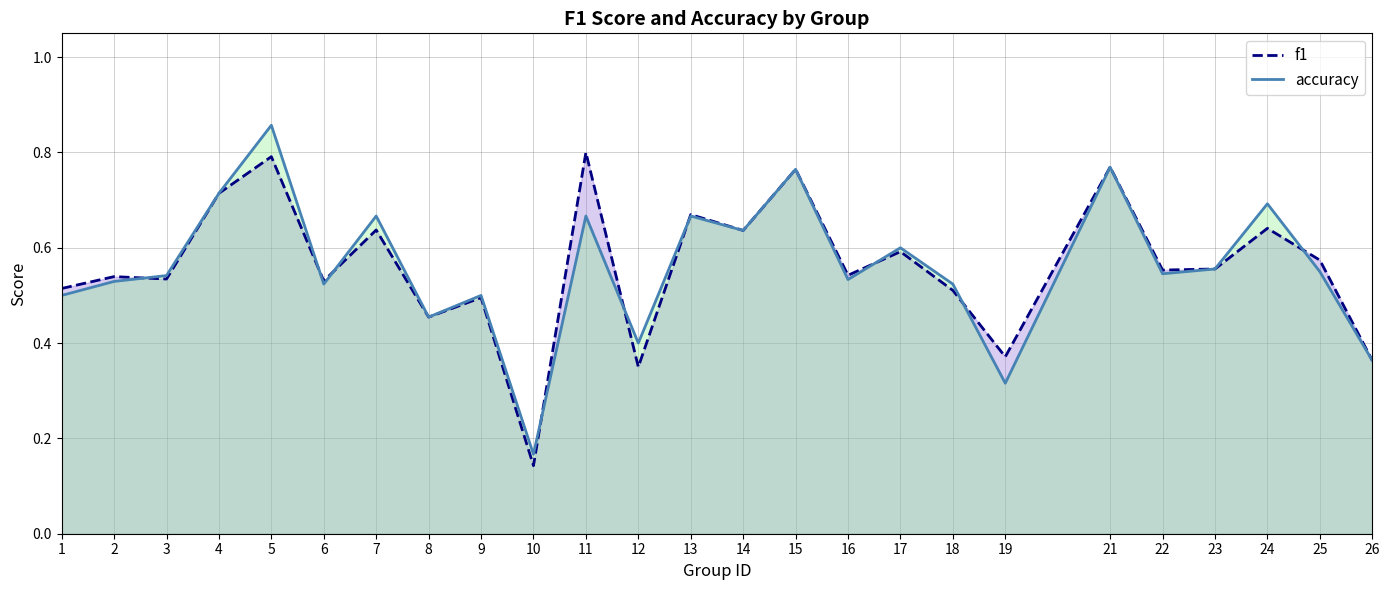

Between 1 and 3, which series saw the biggest shift?

accuracy